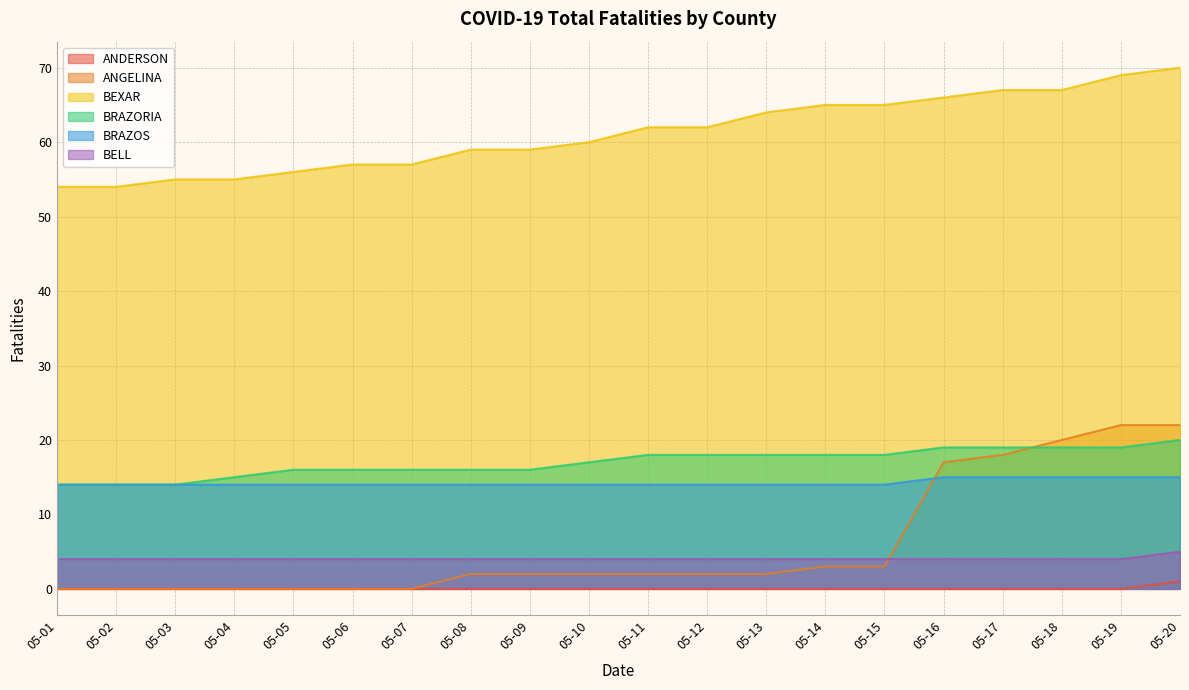

True or false: ANGELINA and BEXAR cross at least once.

False